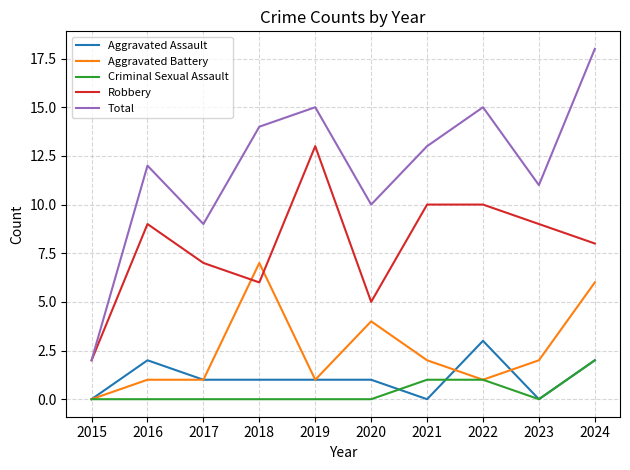

What is the difference between the highest and lowest values at 2021?

13